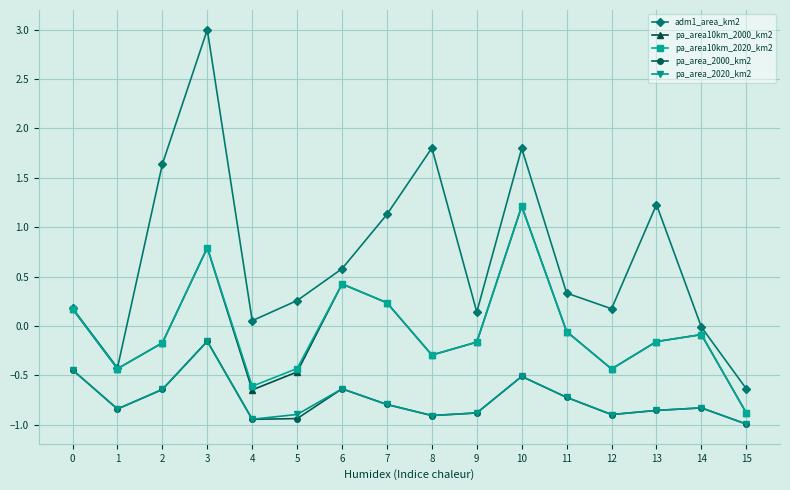

Which series changed the most between 1 and 9?

adm1_area_km2